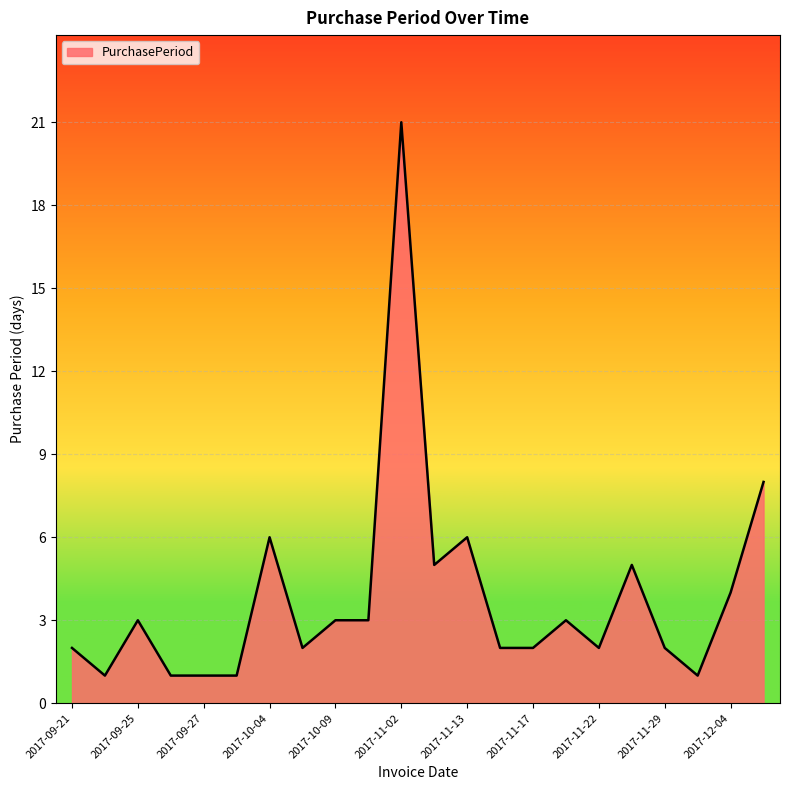

What is the difference between the maximum and minimum values?

20